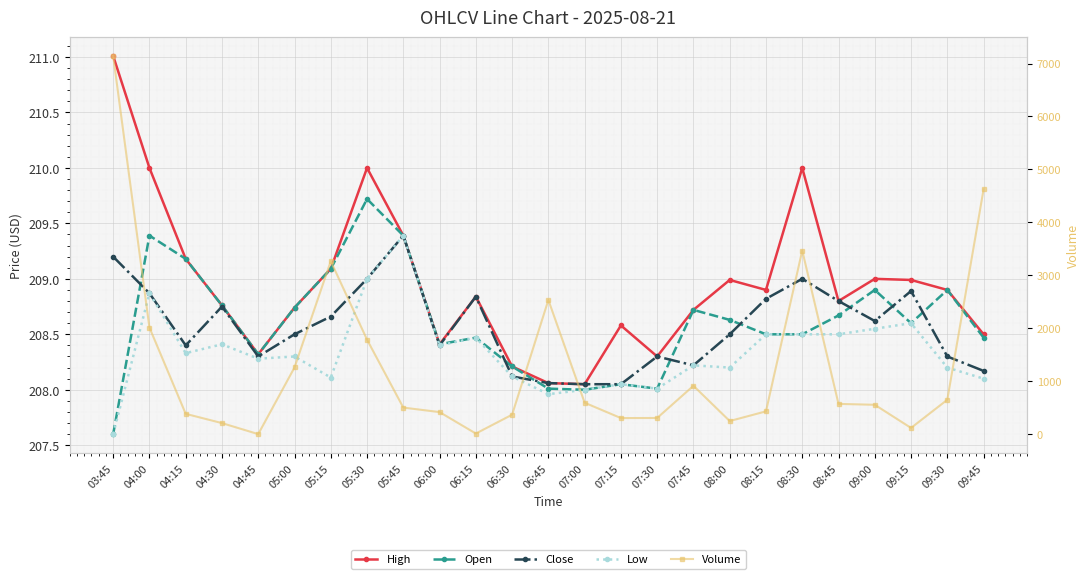

What is the difference between the maximum and minimum values in the High series?

3.0